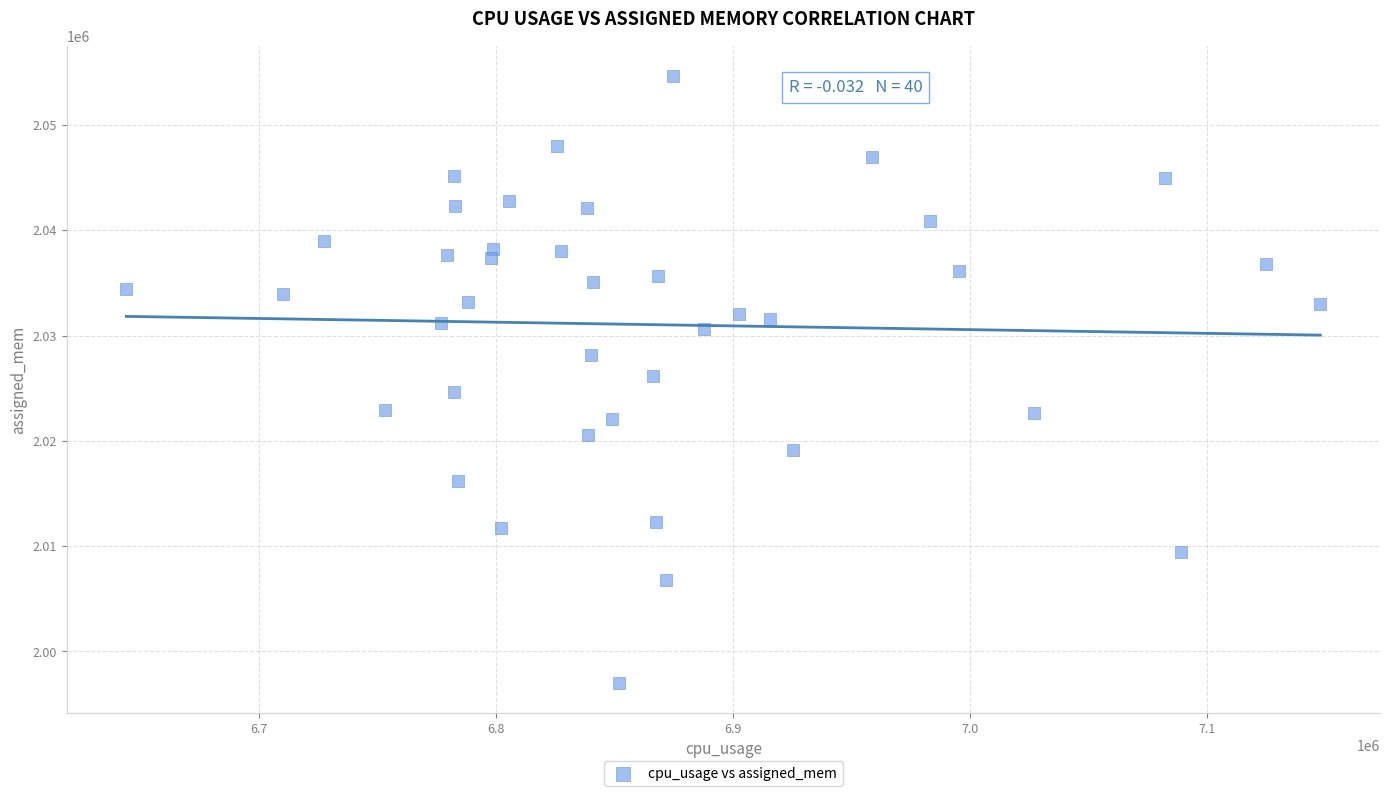

What is the range of Y values (max minus min)?

57604.4